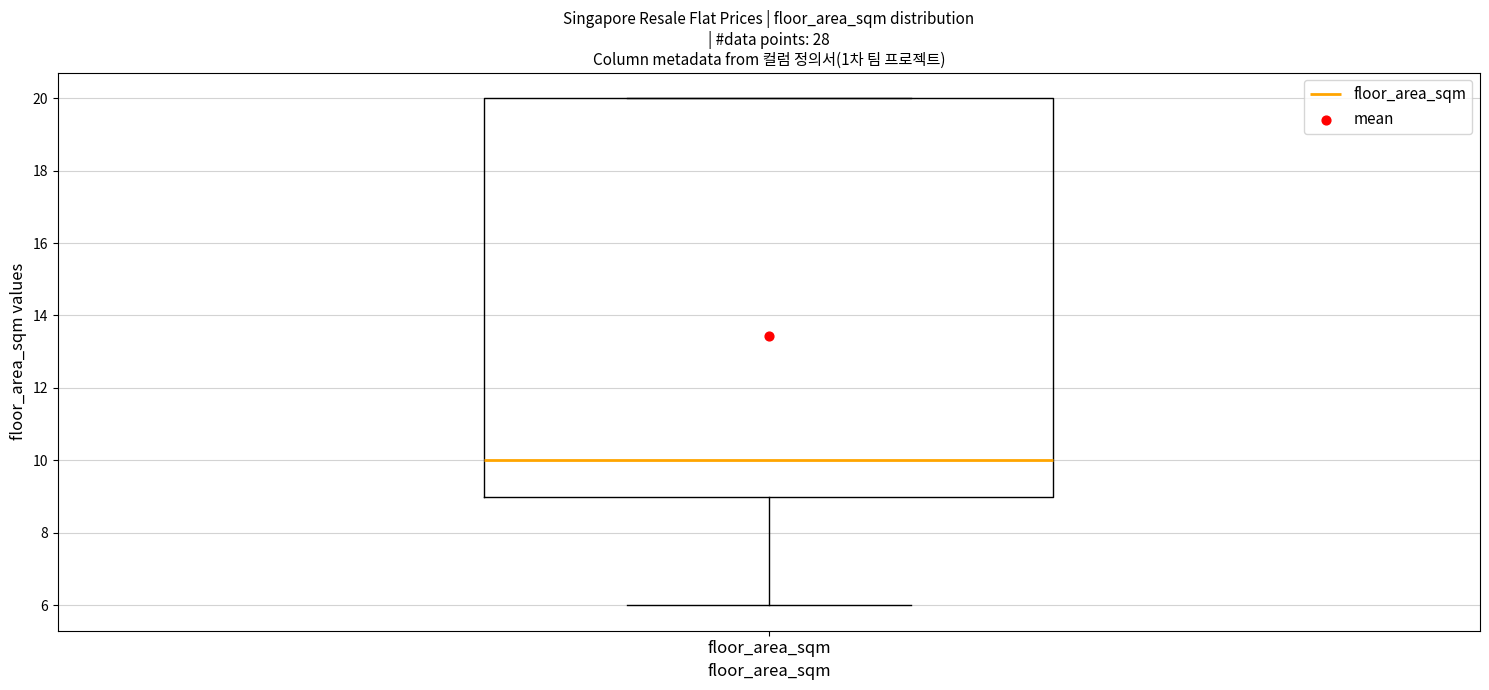

Read this box plot against the y-axis: the position of the median line, the range covered by the box, and the ends of both whiskers. The values are not printed on the chart, so give them approximately, as read against the axis.

median 10, box 9 to 20, whiskers 6 to 20